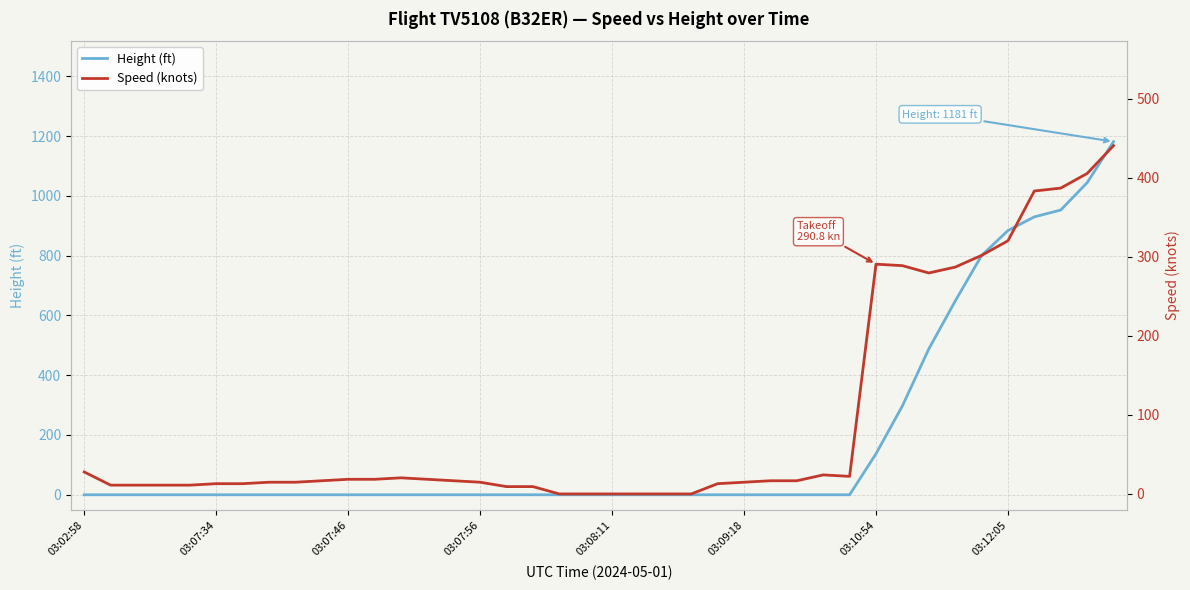

The value of Height (ft) at 03:08:11 is 507.4. True or false?

False